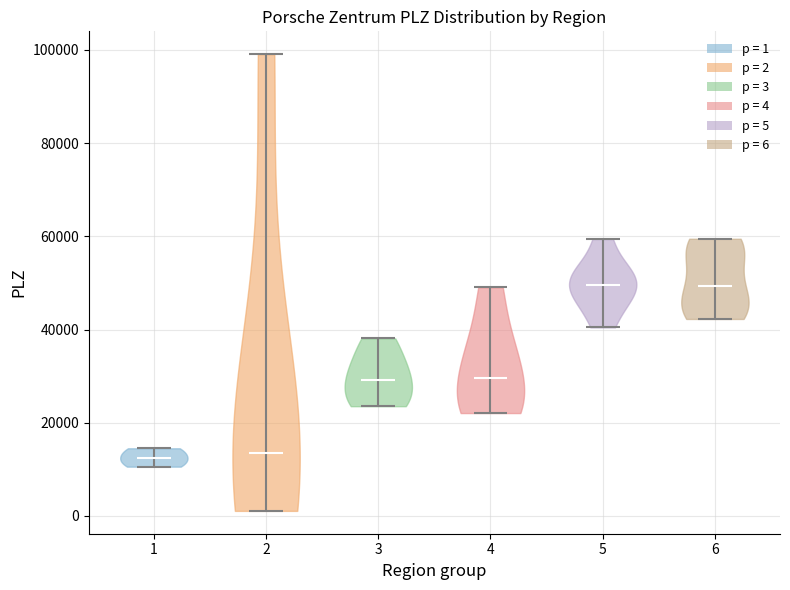

Reading left to right, read every violin against the y-axis: where its median line is, and the lowest and highest points it reaches. The values are not printed on the chart, so give them approximately, as read against the axis.

1: median line 12000, lowest point 10000, highest point 14000
2: median line 14000, lowest point 2000, highest point 100000
3: median line 30000, lowest point 24000, highest point 38000
4: median line 30000, lowest point 22000, highest point 50000
5: median line 50000, lowest point 40000, highest point 60000
6: median line 50000, lowest point 42000, highest point 60000